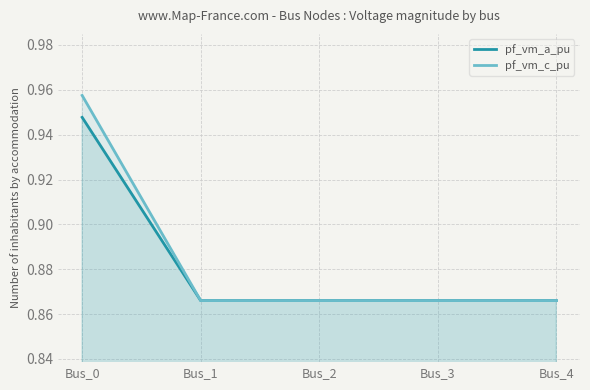

True or false: pf_vm_a_pu and pf_vm_c_pu intersect in this chart.

False